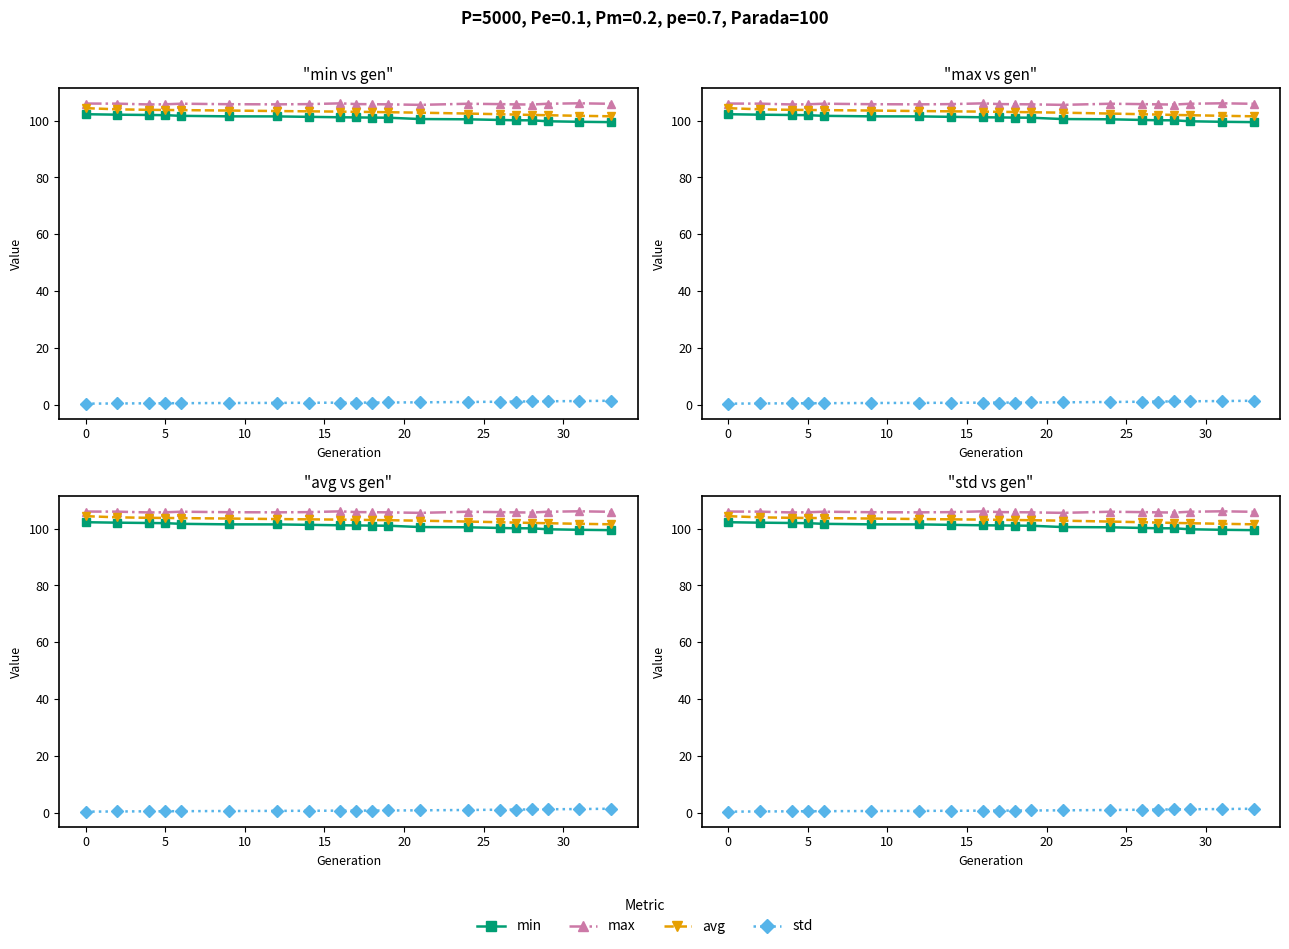

Reading left to right, what are all the values shown in this chart?

min: 102.2	102.1	102.0	101.9	101.7	101.5	101.5	101.3	101.2	101.1	101.0	101.0	100.5	100.4	100.2	100.1	100.1	99.7	99.6	99.4
max: 106.0	105.9	105.7	105.7	105.9	105.7	105.7	105.8	106.0	105.8	105.8	105.7	105.5	105.9	105.8	105.7	105.6	105.9	106.1	105.9
avg: 104.4	103.9	103.8	103.7	103.7	103.5	103.3	103.2	103.1	103.1	103.0	102.9	102.8	102.5	102.2	102.1	102.0	101.9	101.7	101.5
std: 0.5	0.5	0.6	0.6	0.6	0.7	0.8	0.8	0.8	0.9	0.9	0.9	0.9	1.1	1.2	1.2	1.3	1.3	1.4	1.5